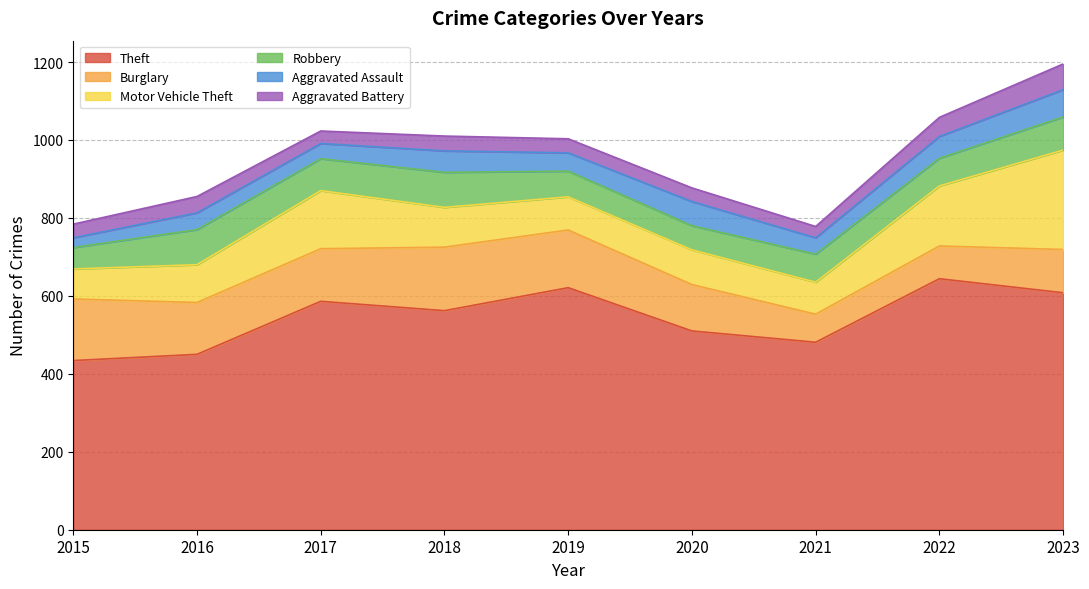

Reading right to left, what are all the values shown in this chart?

Theft: 608	644	481	510	621	562	586	450	434
Burglary: 111	84	72	119	148	163	135	133	158
Motor Vehicle Theft: 255	154	82	89	85	102	149	97	77
Robbery: 85	71	72	62	66	90	82	90	55
Aggravated Assault: 70	56	42	62	47	55	39	43	25
Aggravated Battery: 66	49	29	35	36	38	32	42	35